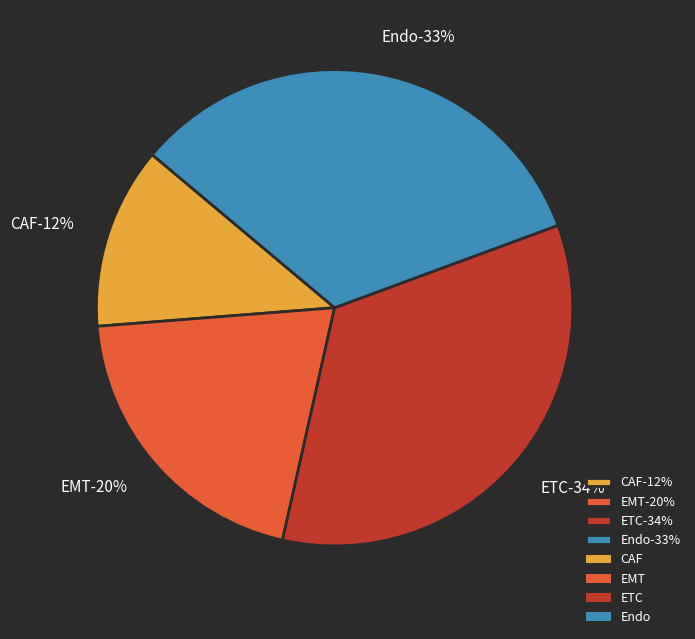

Is there a majority slice in this chart?

No